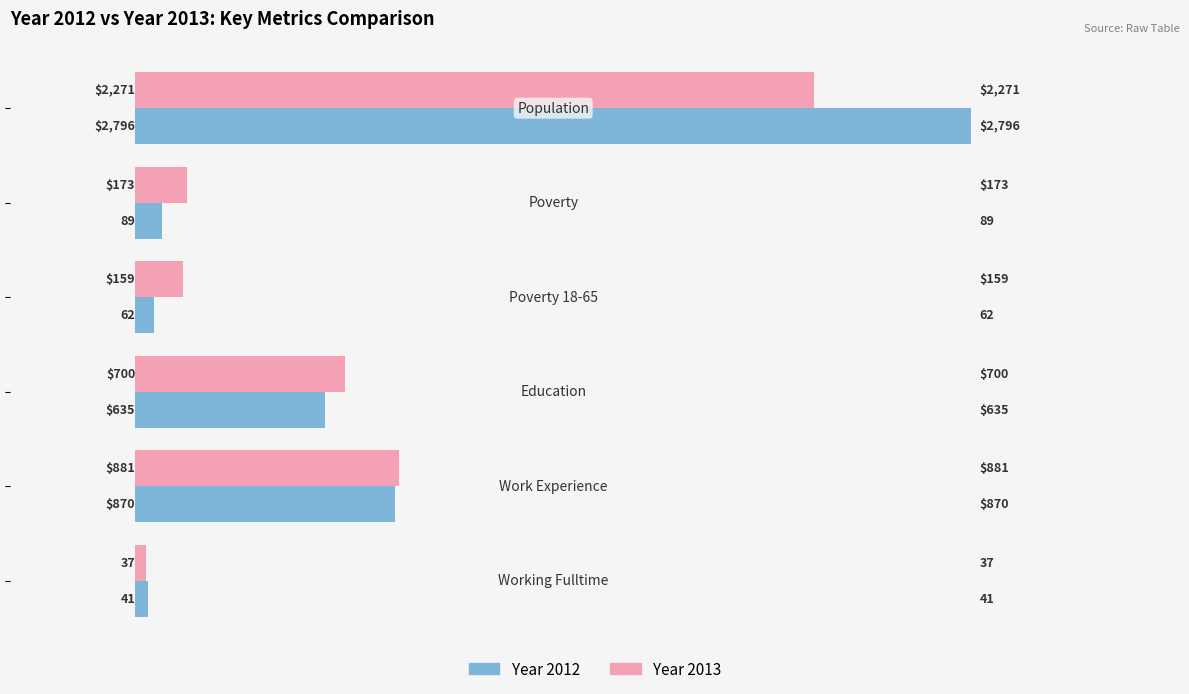

What are all the series names shown in the legend?

Year 2012, Year 2013